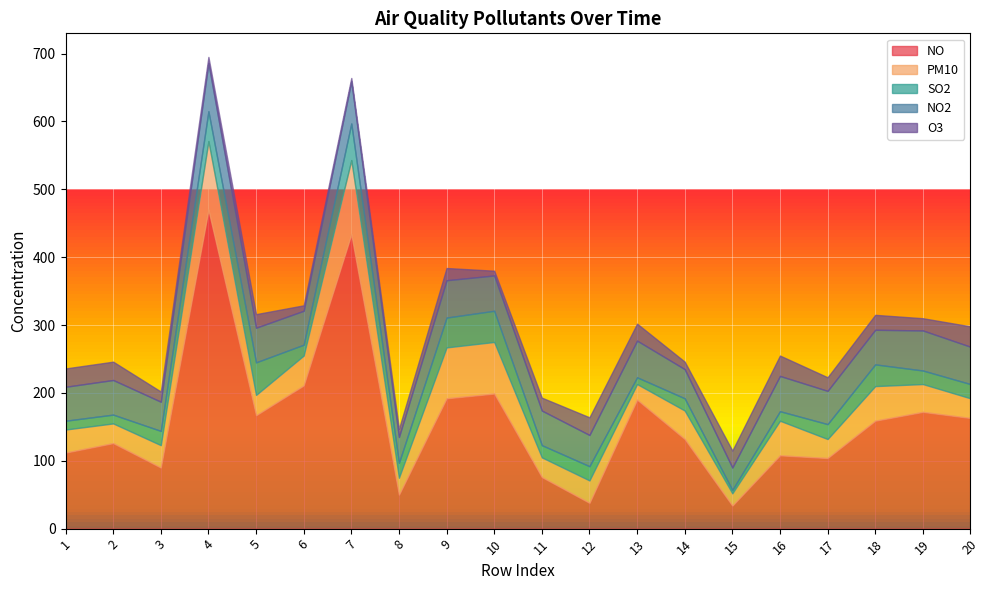

Which category has the lowest value across all series?

15